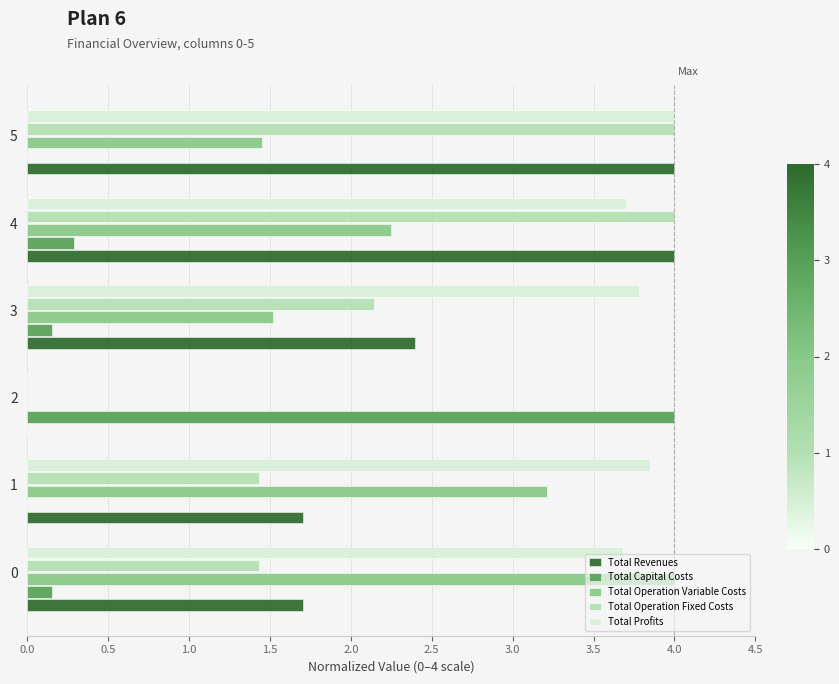

The value of Total Operation Variable Costs at 2 is 0.0. True or false?

True